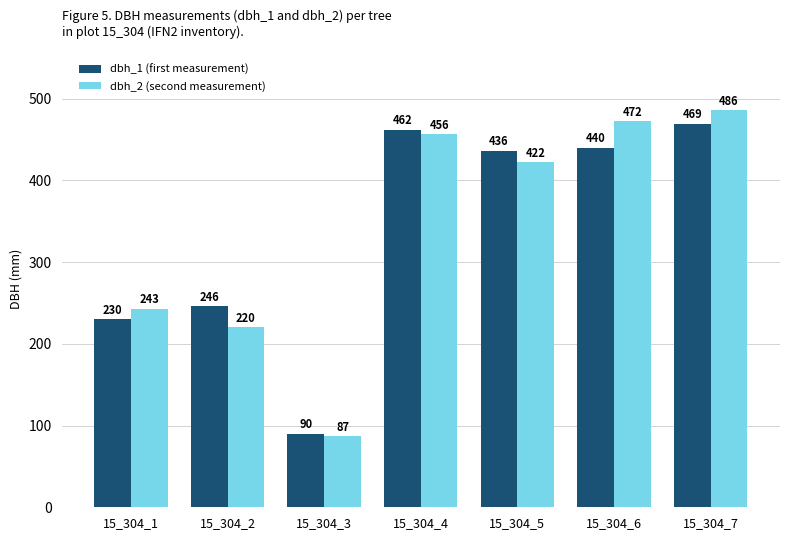

What is the difference between the highest and lowest values at 15_304_2?

26